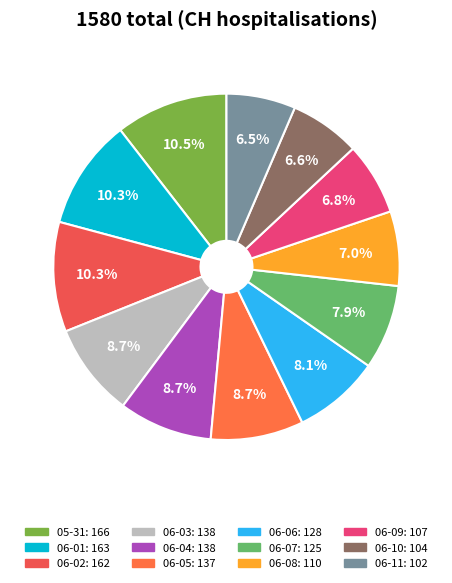

Count the number of slices in the pie.

12